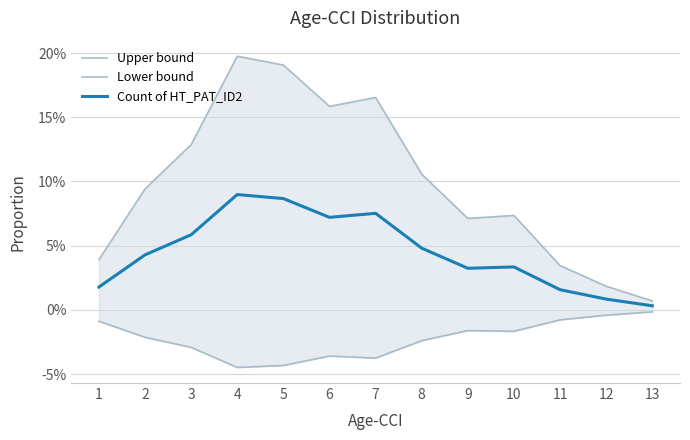

Is it true that Count of HT_PAT_ID2 equals 0.0 at 8?

False